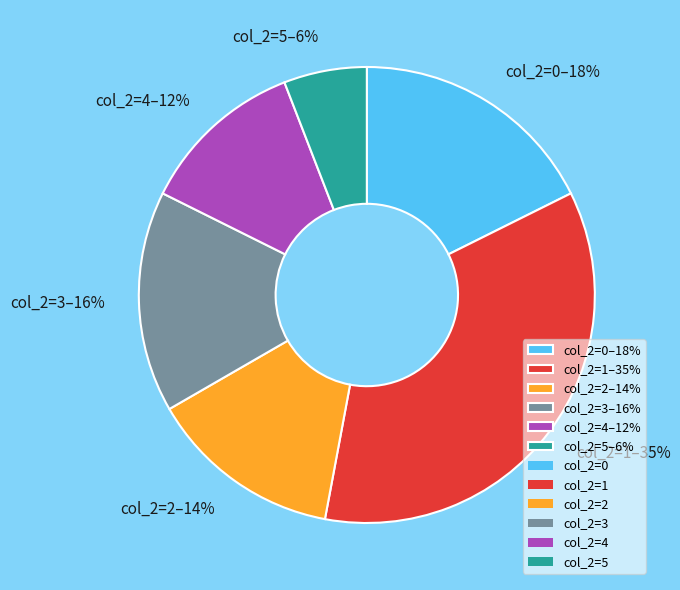

To the nearest percent, what is the difference between the largest and smallest slice percentages?

29%